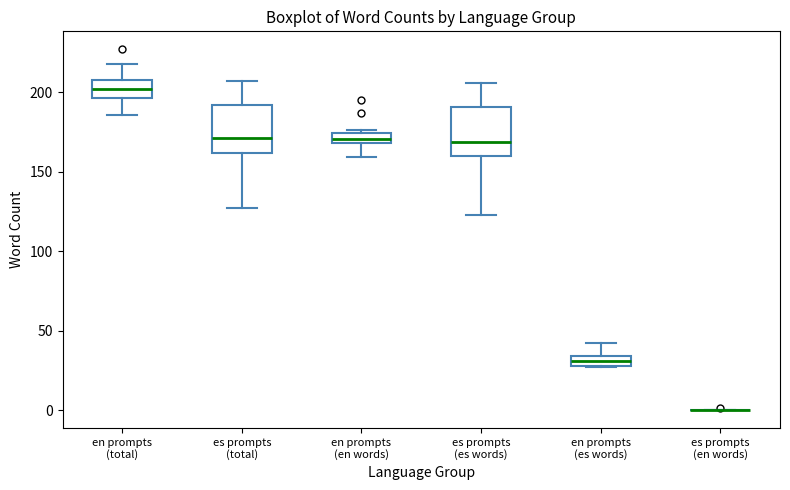

Where is the upper edge of the box for es prompts (es words) on the y-axis? The values are not printed on the chart, so give them approximately, as read against the axis.

190